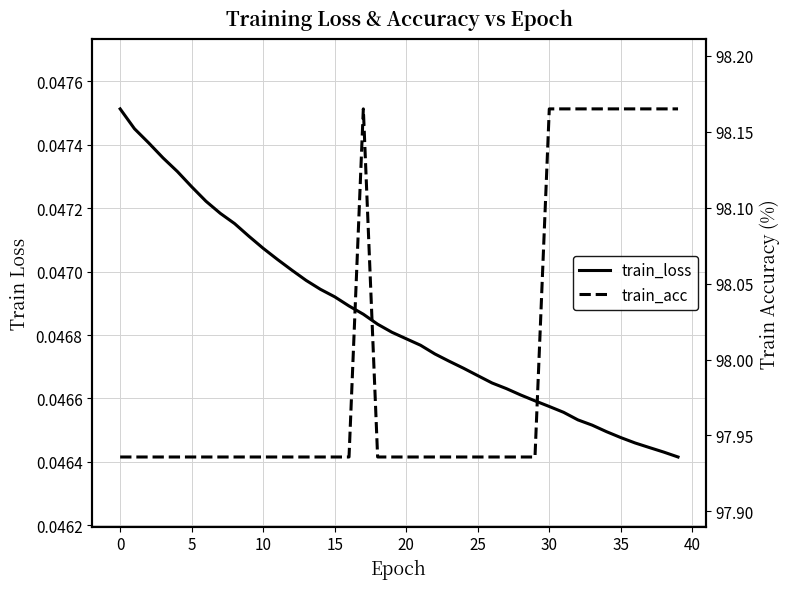

The value of train_loss at 34 is 0.0. True or false?

True